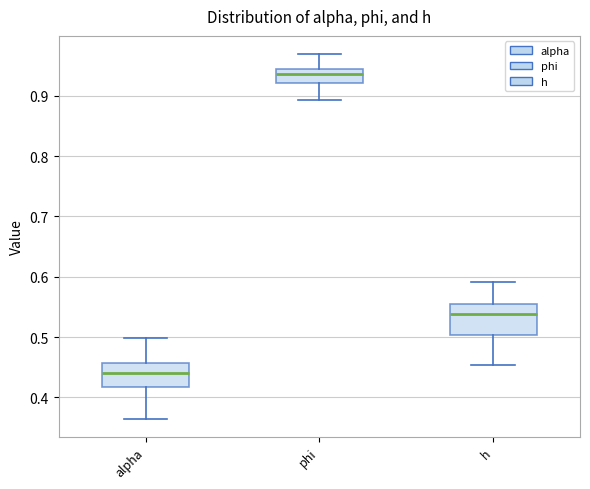

Which box is the tallest, from its lower edge to its upper edge?

h